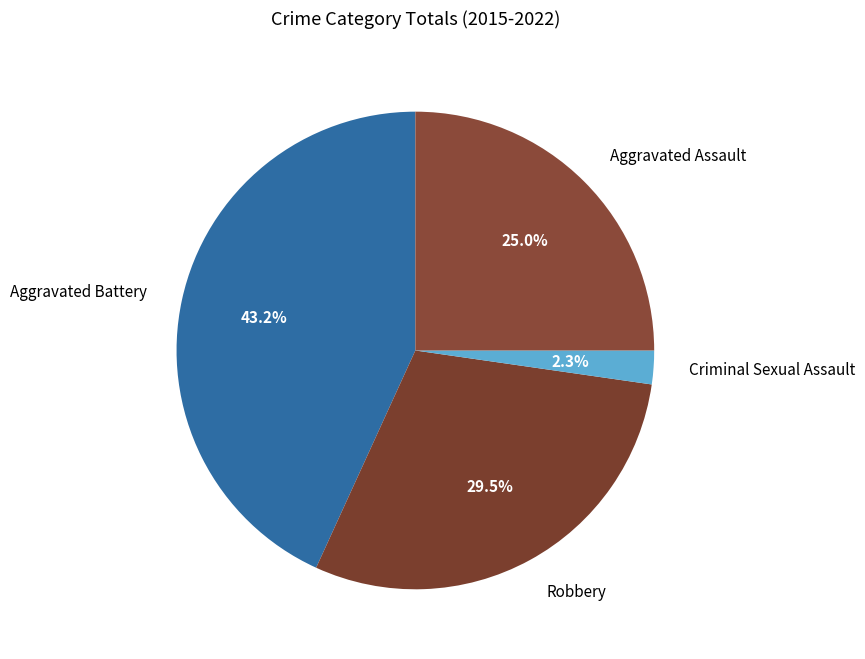

What is the ratio of the value at Criminal Sexual Assault to the value at Aggravated Assault?

0.1